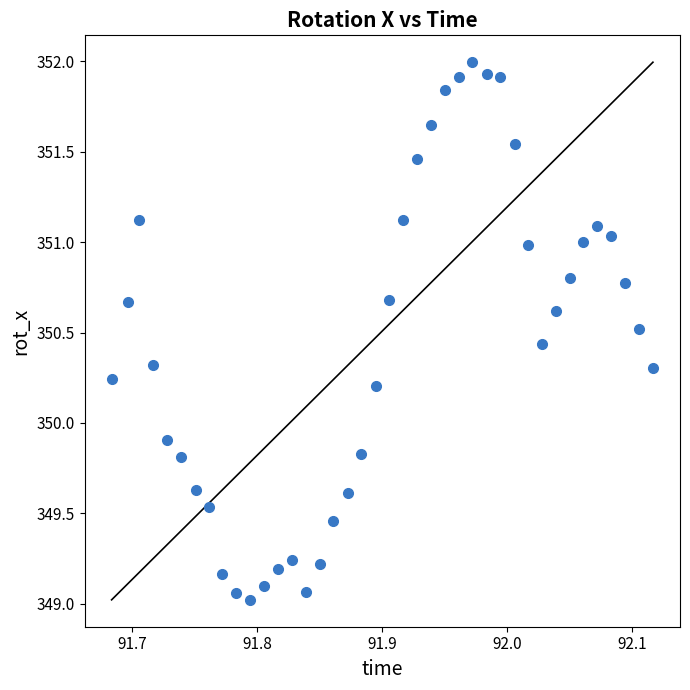

What Y value in the scatter plot is closest to 350?

349.9